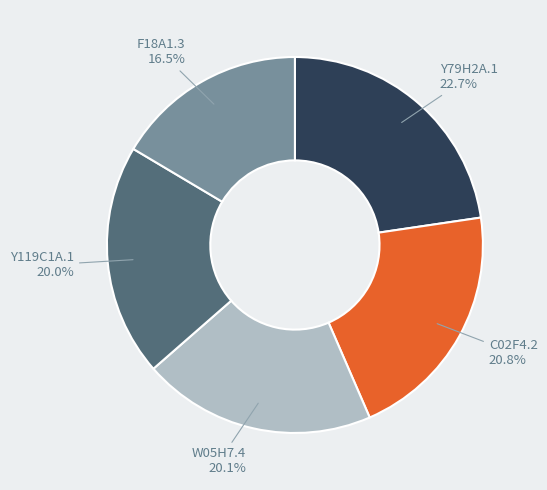

How much of the chart is everything except F18A1.3?

83.5%